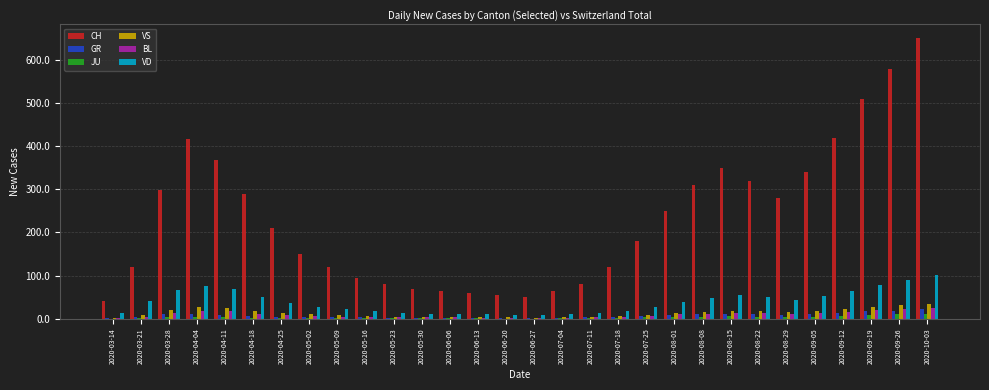

Between 2020-04-04 and 2020-10-03, which series saw the biggest shift?

CH